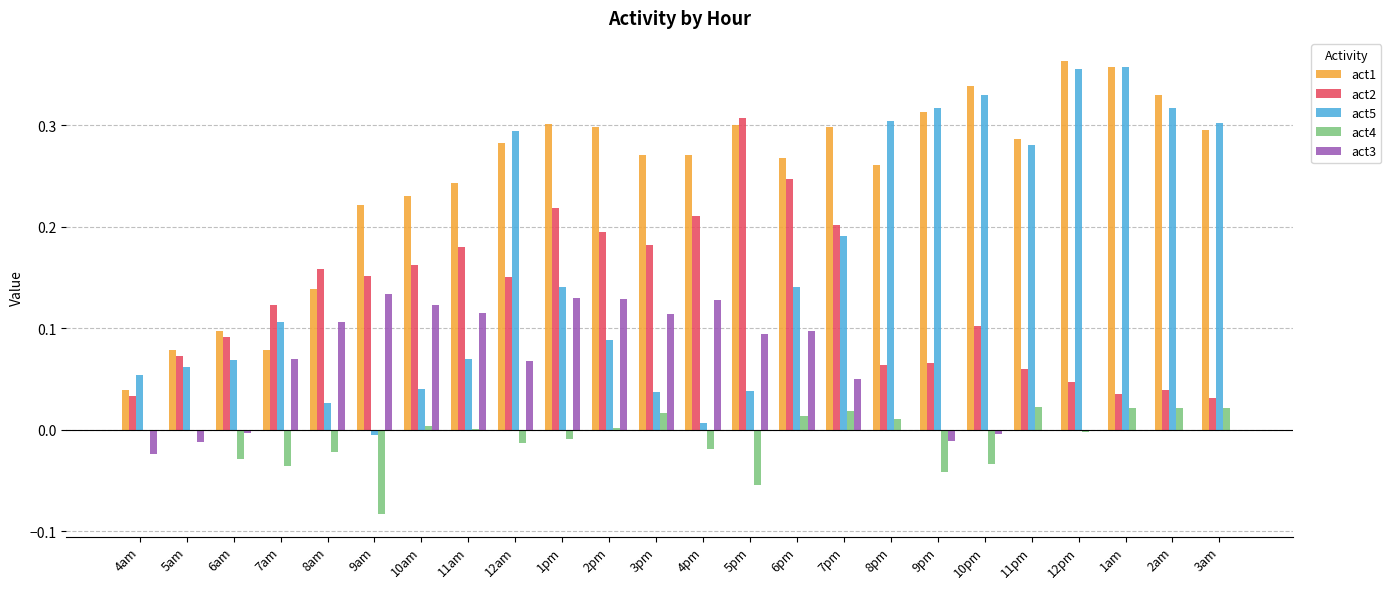

Which series has the widest spread of values?

act5